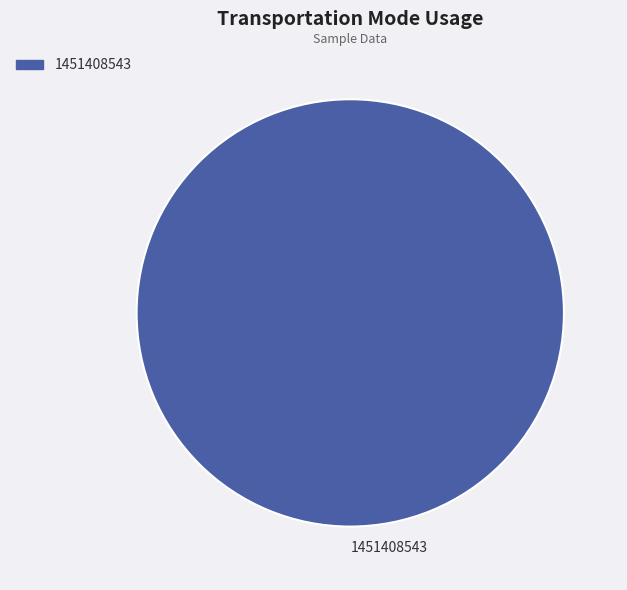

How many segments does this pie chart have?

1